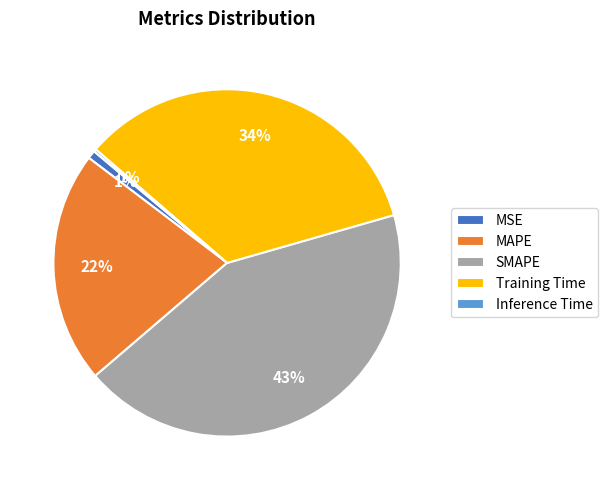

Between Training Time and MAPE, which is larger?

Training Time